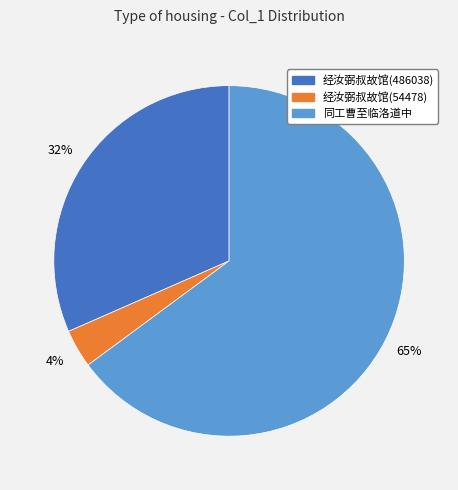

To the nearest percent, what is the average slice percentage?

33%